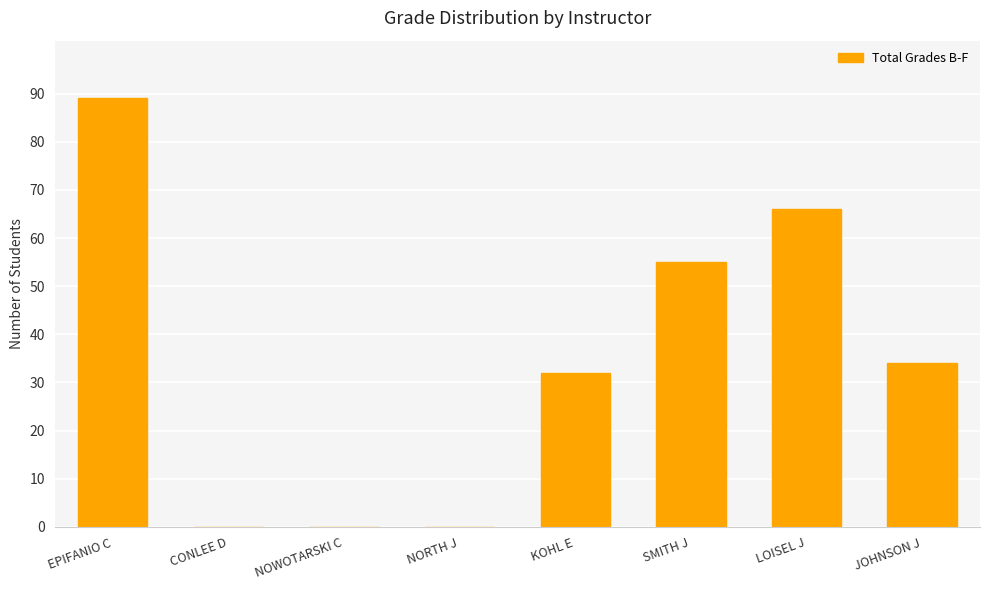

What is the sum of the values at EPIFANIO C and NOWOTARSKI C?

89